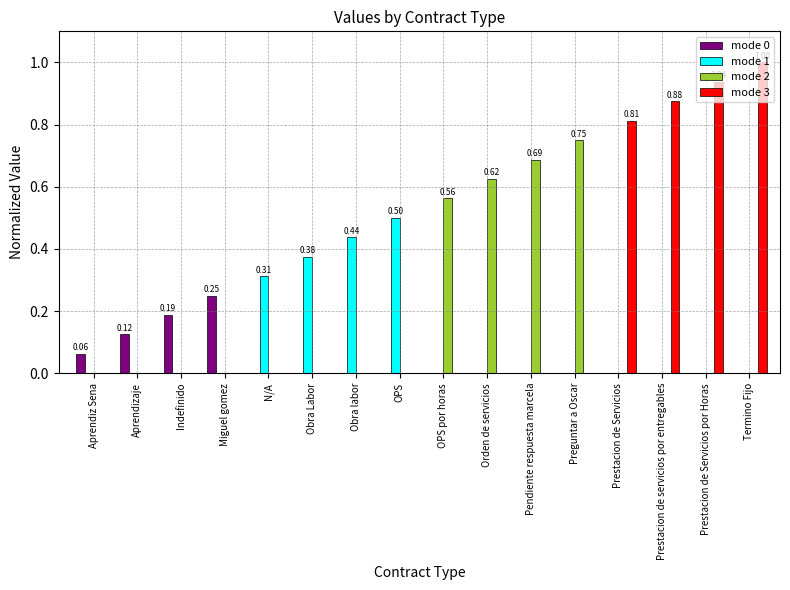

Which series has the largest total across all categories?

mode 3